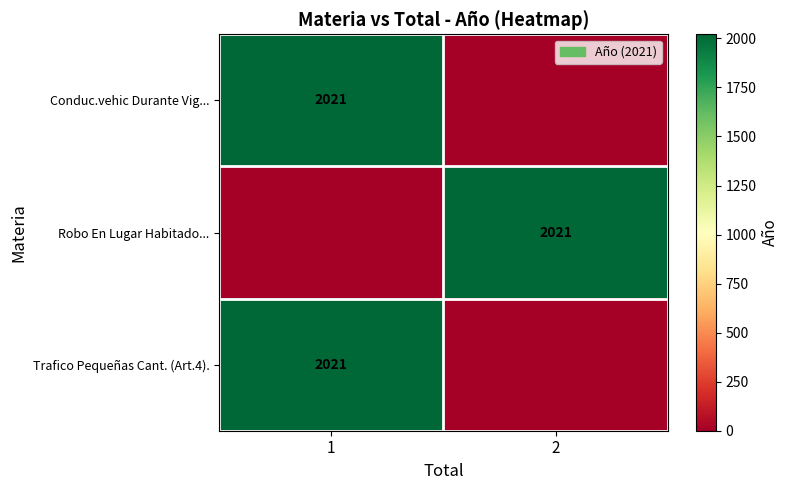

Is it true that row_1 equals 2021 at 2?

True